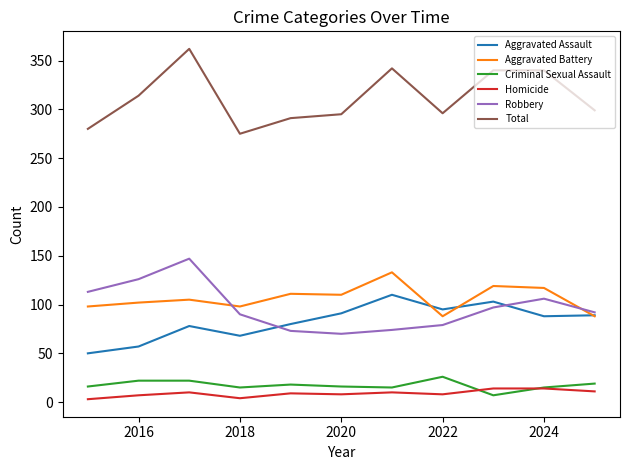

True or false: Aggravated Assault and Total intersect in this chart.

False